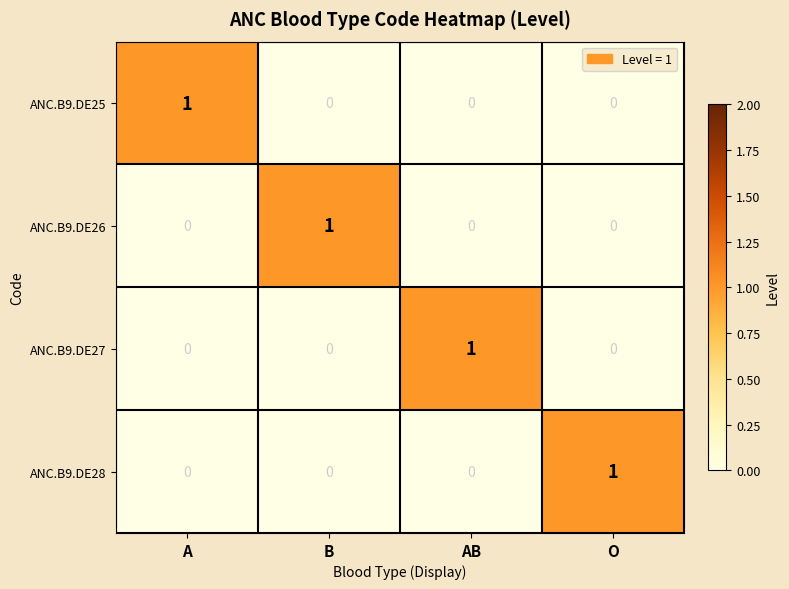

Is it true that ANC.B9.DE27 equals 1 at AB?

True